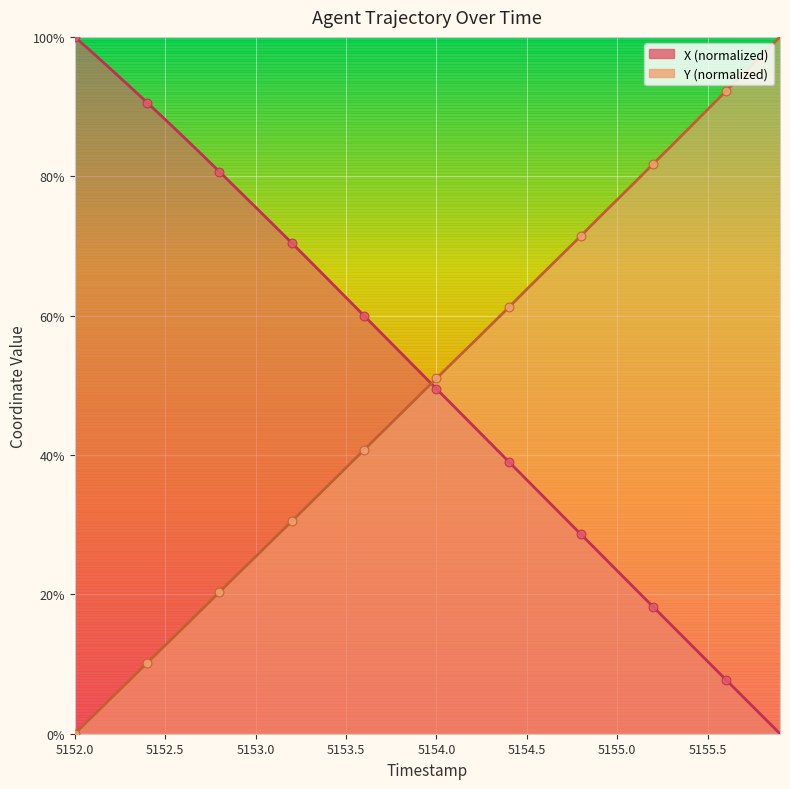

What are all the series names shown in the legend?

X, Y